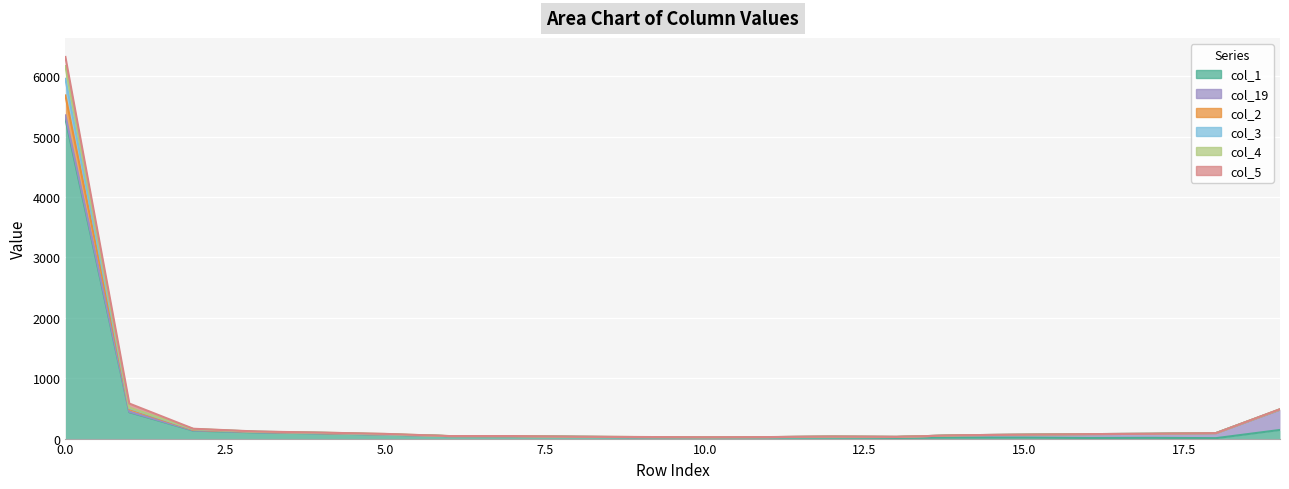

The col_2 series shows 26 at 9. True or false?

True